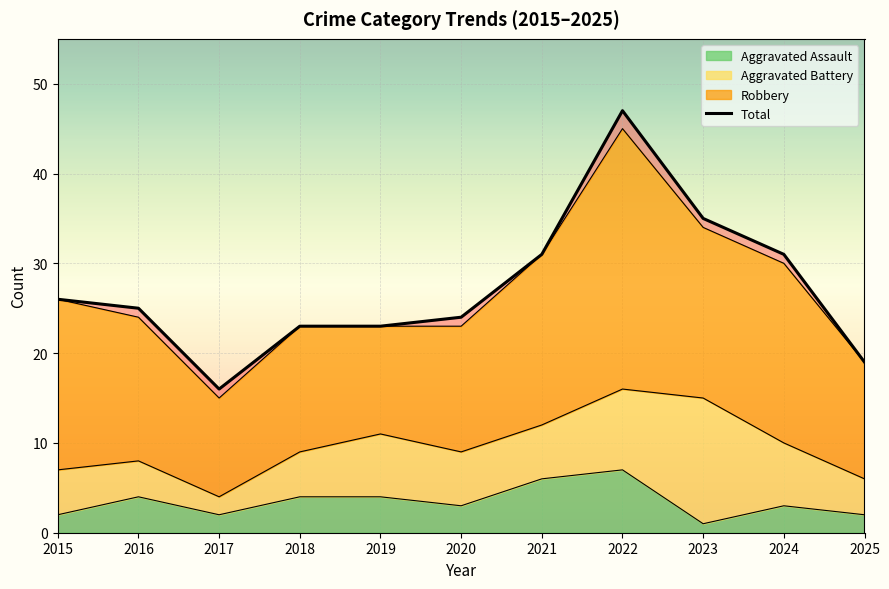

Which has a higher value, 2024 or 2025?

2024